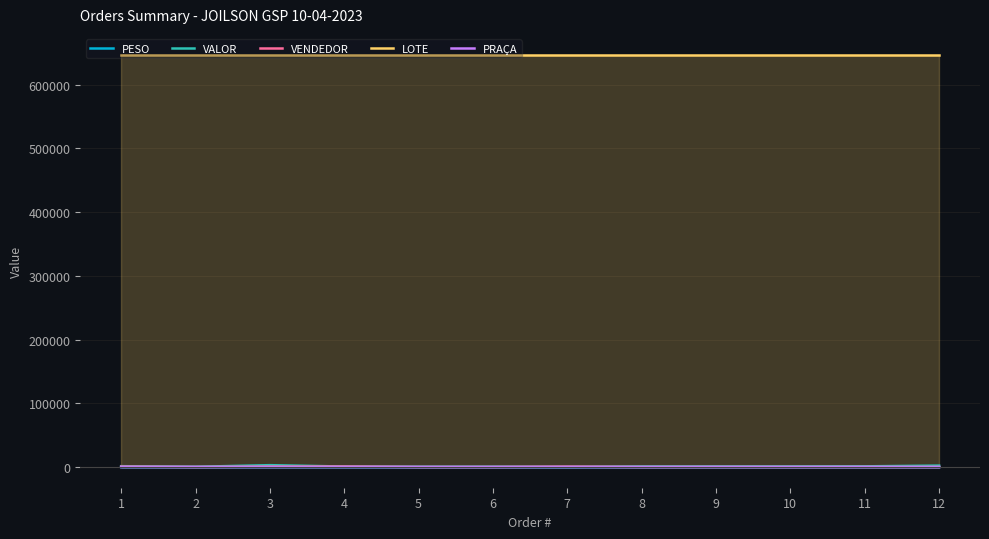

Which category has the lowest value in the PRAÇA series?

12